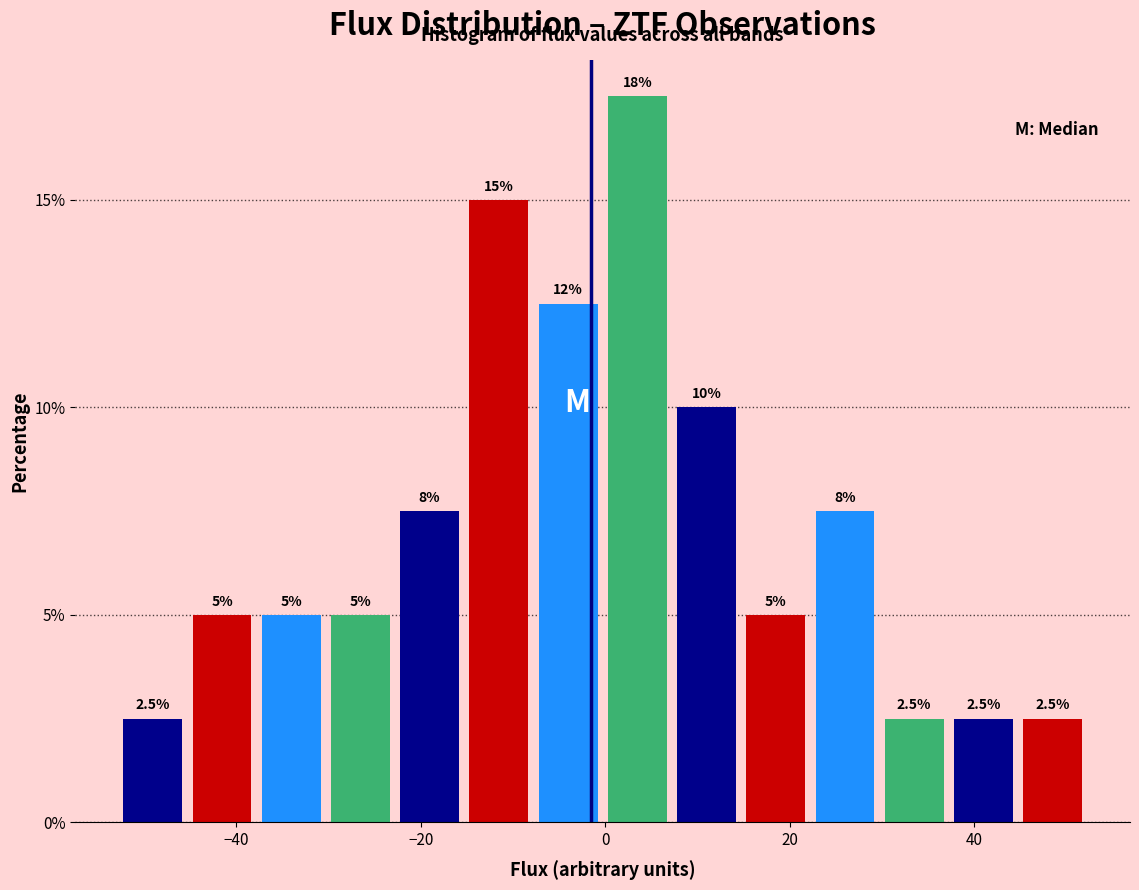

Around what value on the x-axis is the tallest bar? Give the approximate position of its centre, as read against the axis.

4